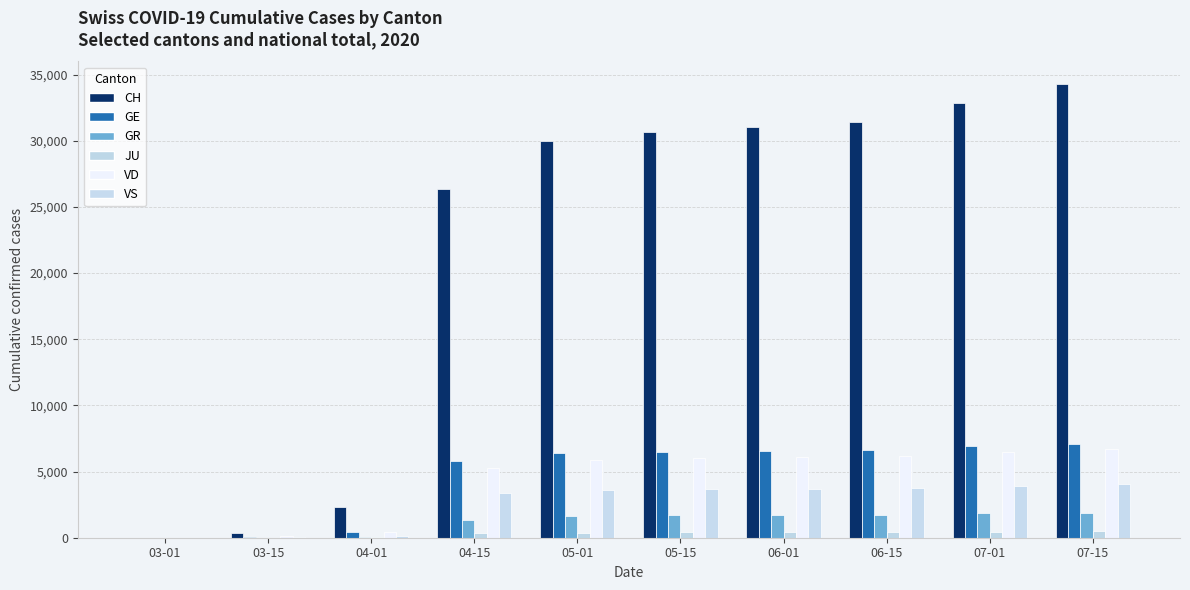

Which category has the lowest value across all series?

03-01